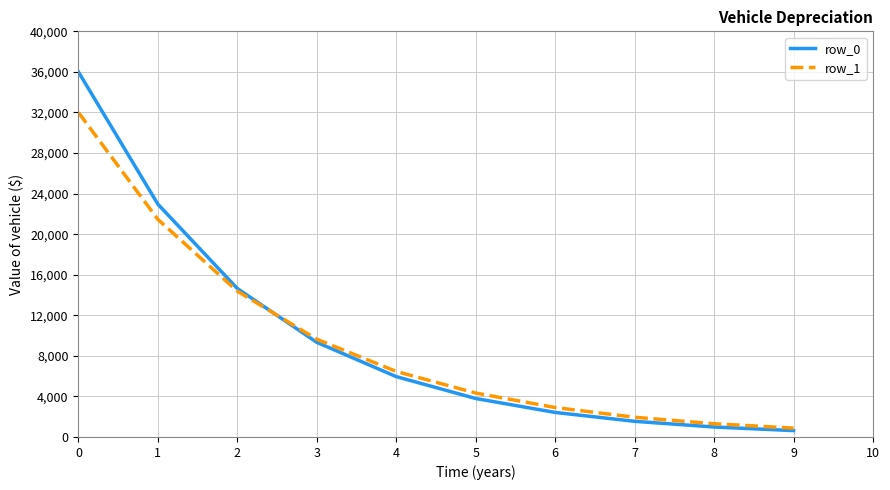

Reading left to right, extract all data points from this chart.

row_0: 36000.0	22954.6	14636.5	9332.6	5950.8	3794.4	2419.4	1542.7	983.7	627.2
row_1: 32000.0	21450.2	14378.5	9638.2	6460.7	4330.7	2903.0	1945.9	1304.4	874.4